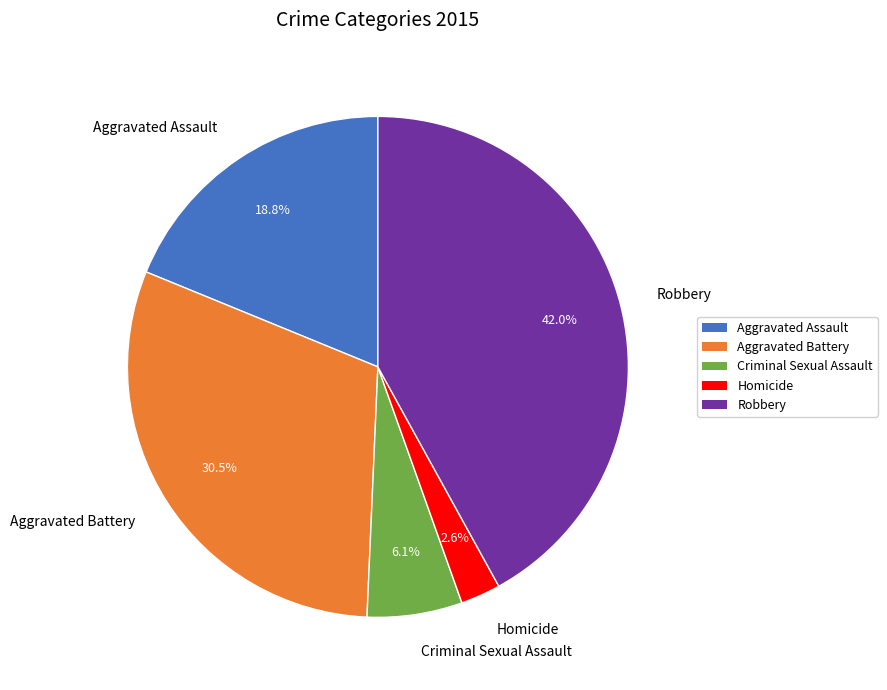

True or false: Aggravated Assault accounts for 9% of the total.

False